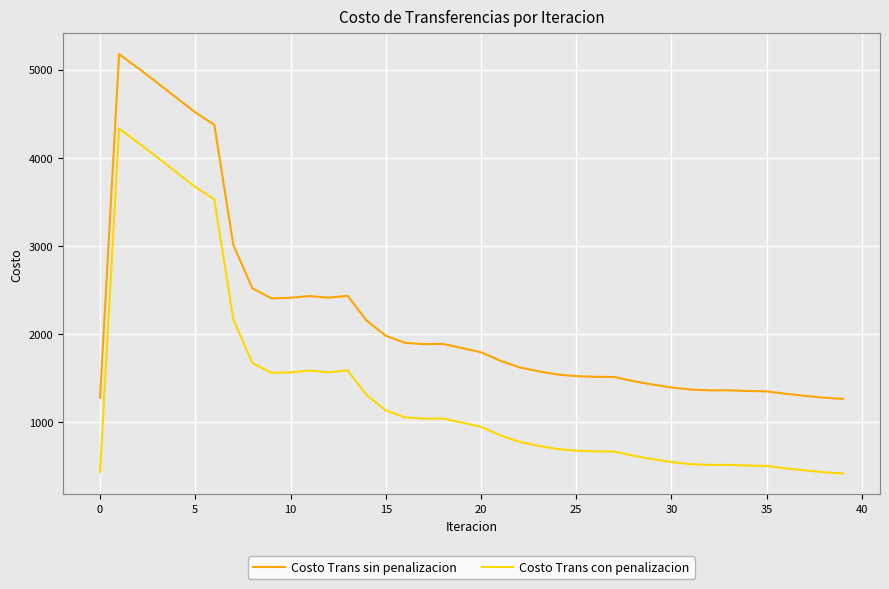

List the series in order of their peak value, highest first.

Costo Trans sin penalizacion, Costo Trans con penalizacion